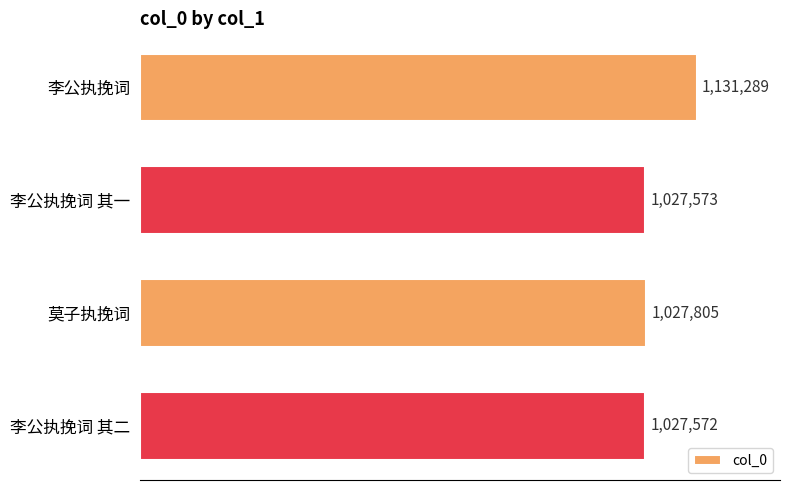

Rank the categories by value from highest to lowest.

李公执挽词, 莫子执挽词, 李公执挽词 其一, 李公执挽词 其二